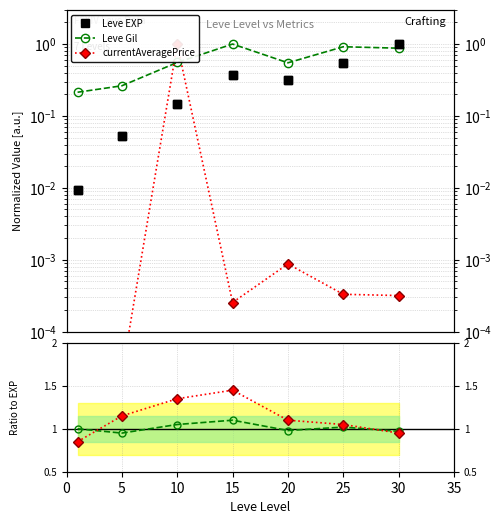

The Gil ratio series shows 0.7 at 25. True or false?

False